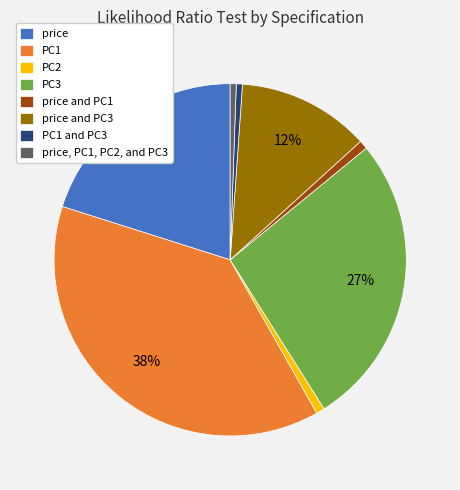

Is it true that PC1 and PC3 is 11% of the pie?

False